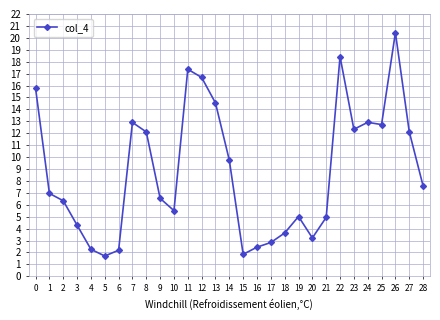

Where is the first local maximum?

7